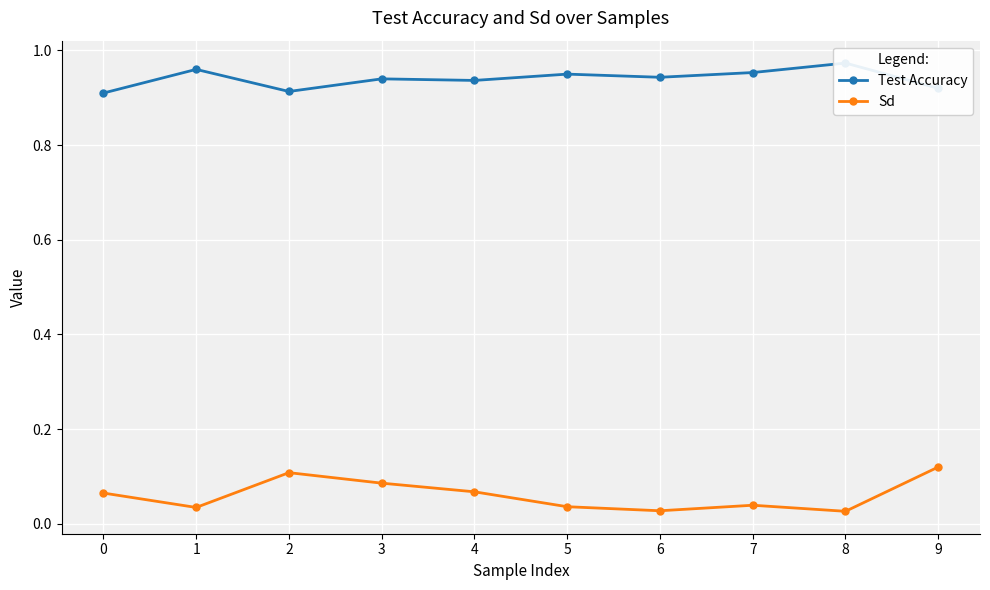

True or false: Test Accuracy and Sd intersect in this chart.

False